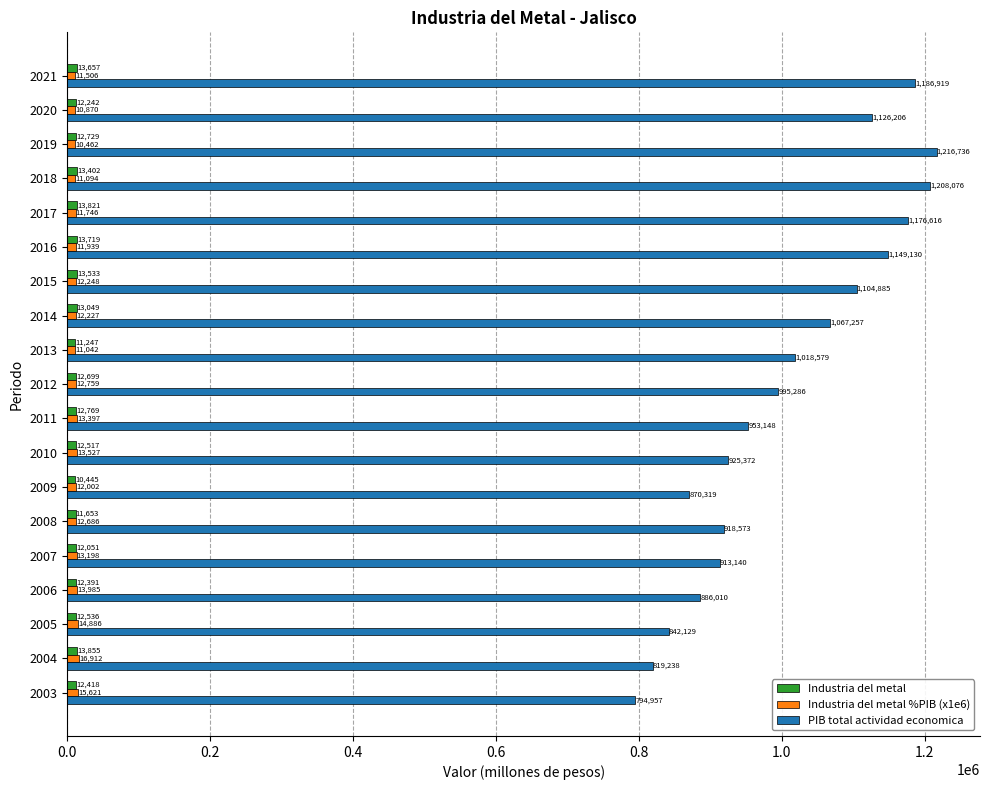

At how many categories does at least one series exceed 1158672?

4